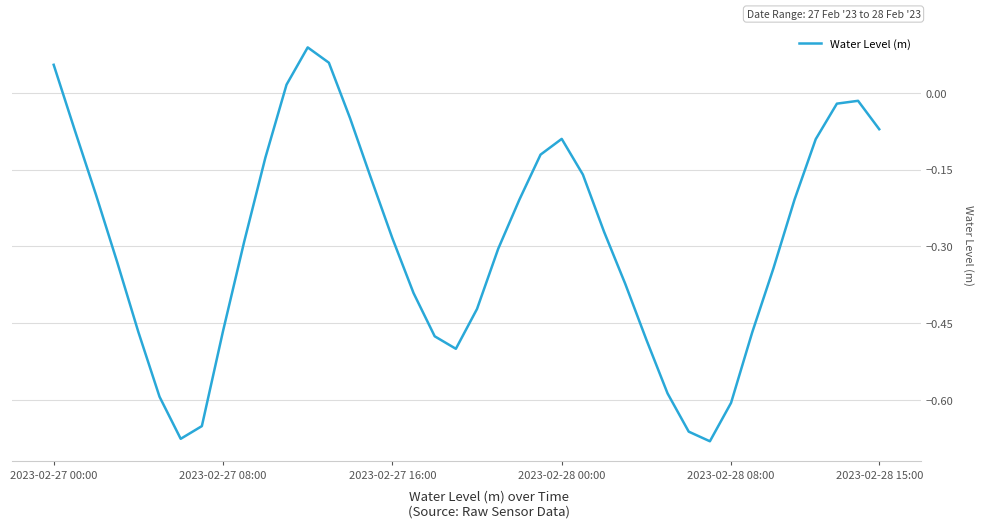

What is the difference between the maximum and minimum values?

0.8